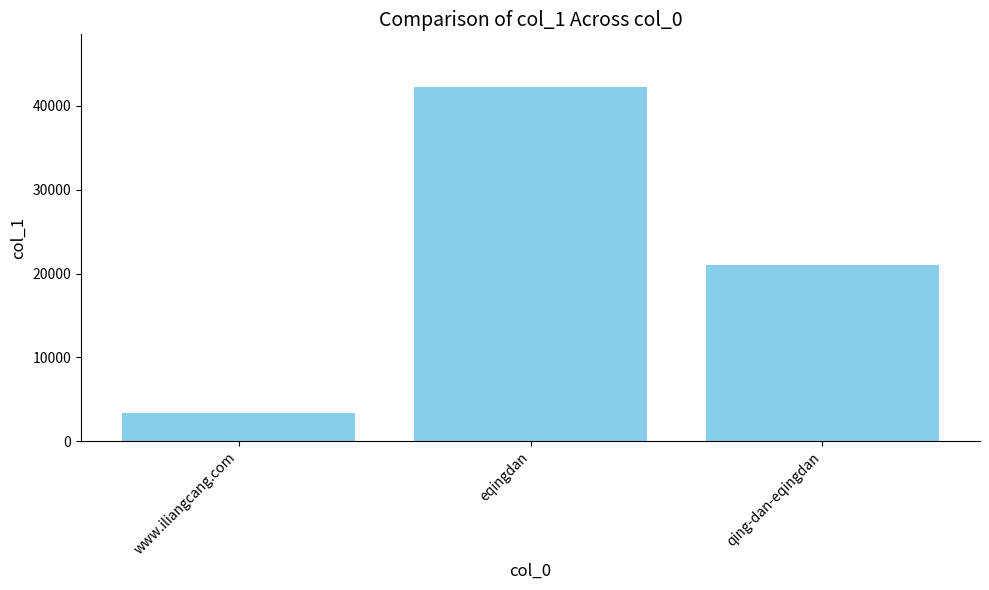

What is the sum of all values?

66569